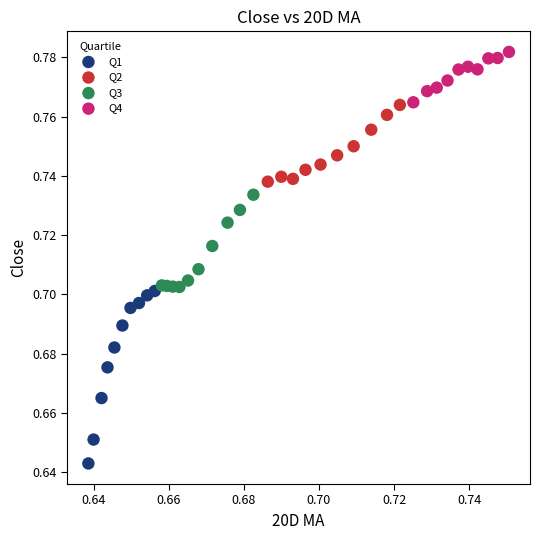

Which series has the widest spread of Y values?

Q1